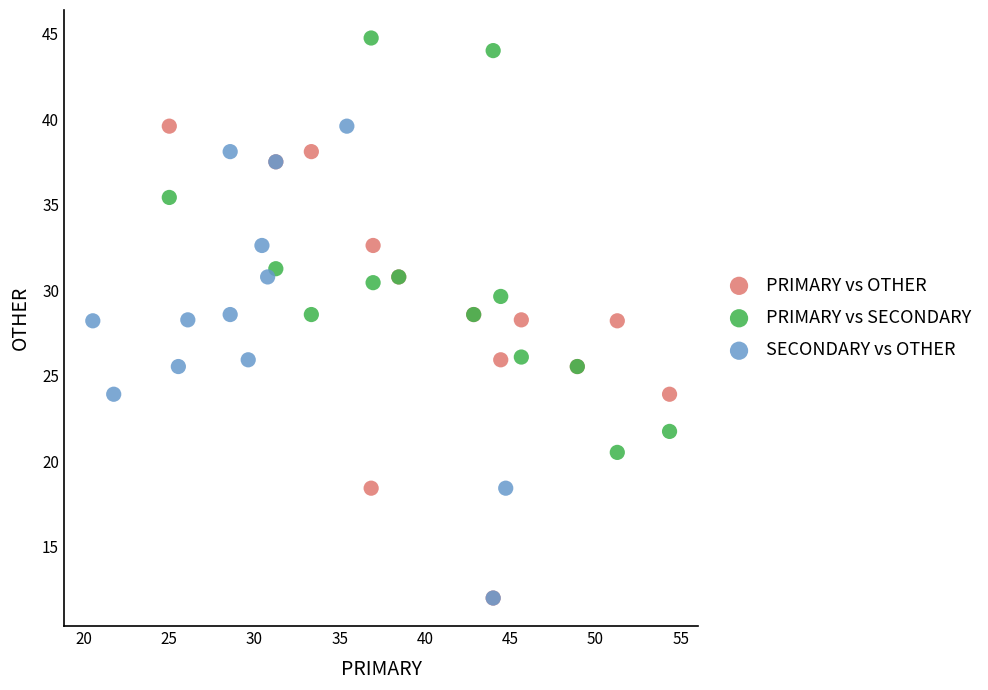

Which series reaches the maximum Y coordinate?

PRIMARY vs SECONDARY